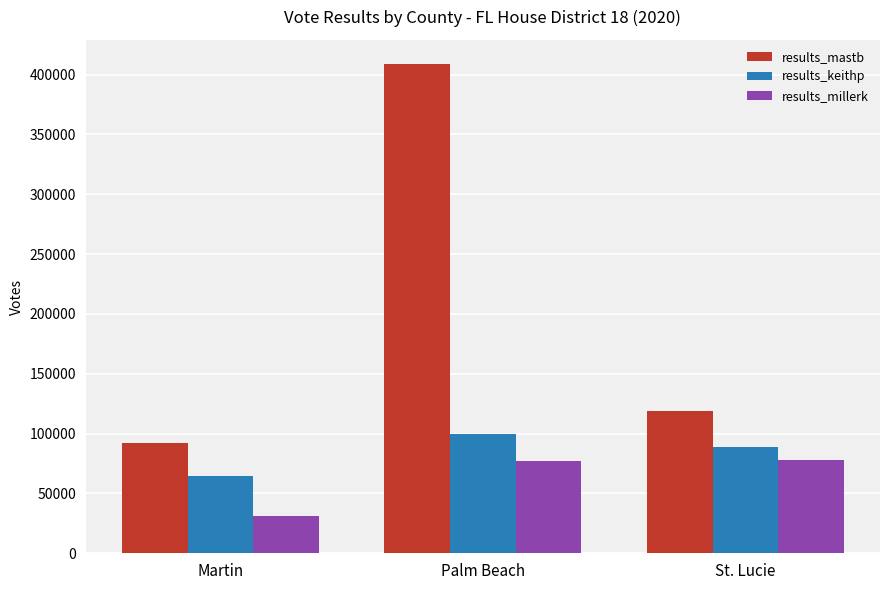

What is the spread (max minus min) of values at Palm Beach?

331346